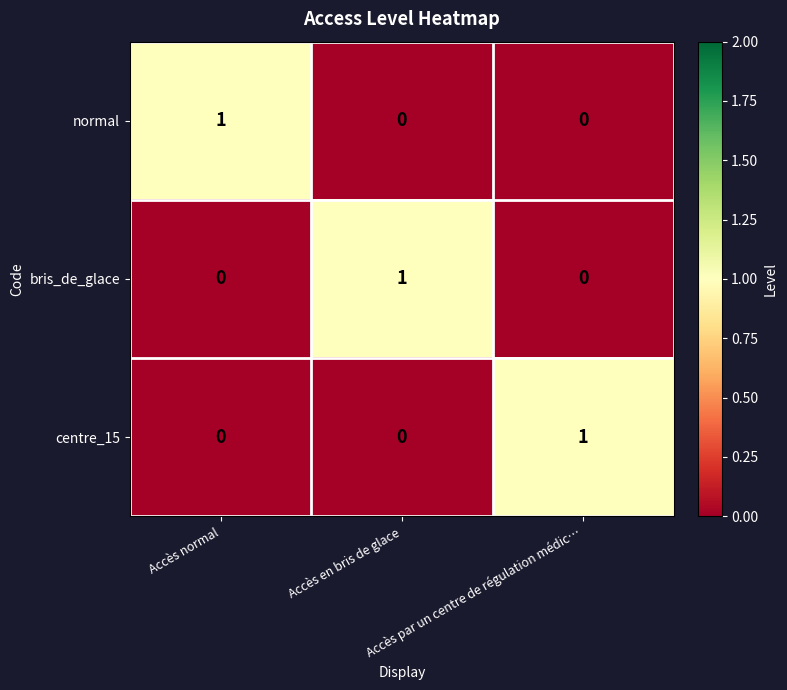

How many bris_de_glace values are between 0 and 1?

3